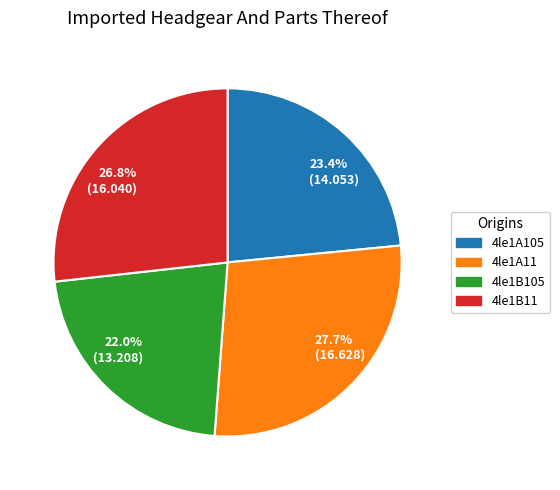

Count the number of slices in the pie.

4